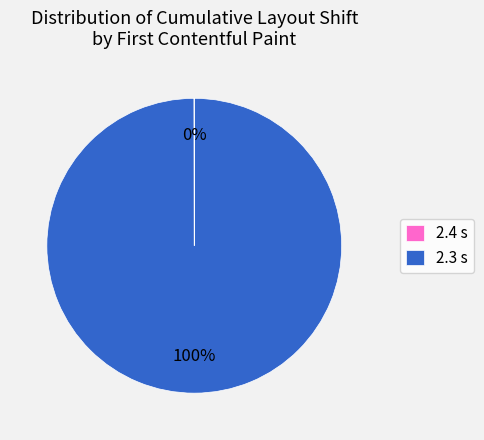

What percentage is the 2.3 s slice, to the nearest percent?

100%